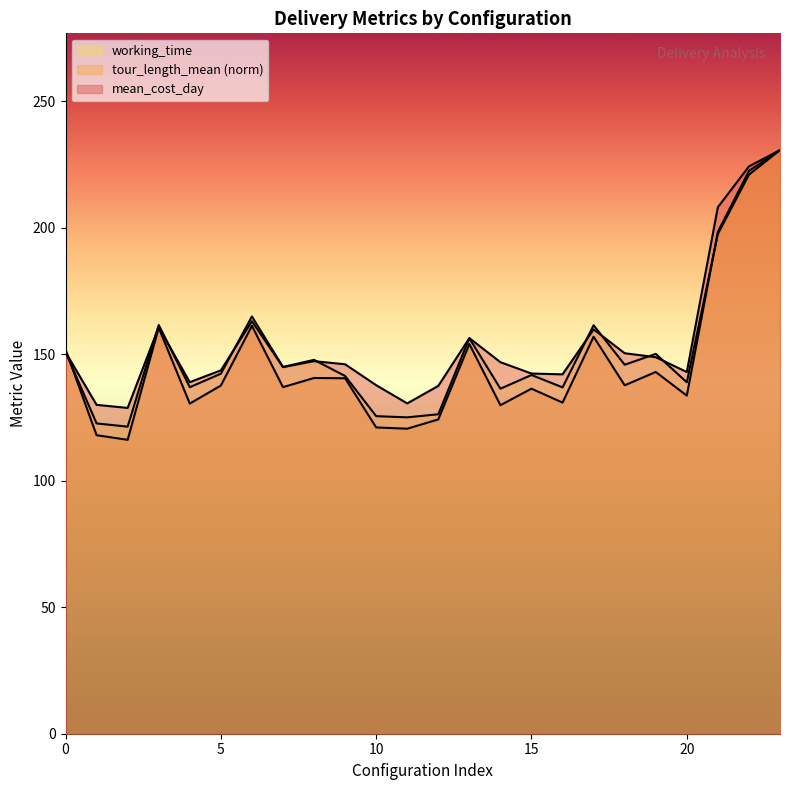

Rank the series by their maximum value, from highest to lowest.

mean_cost_day, tour_length_mean, working_time